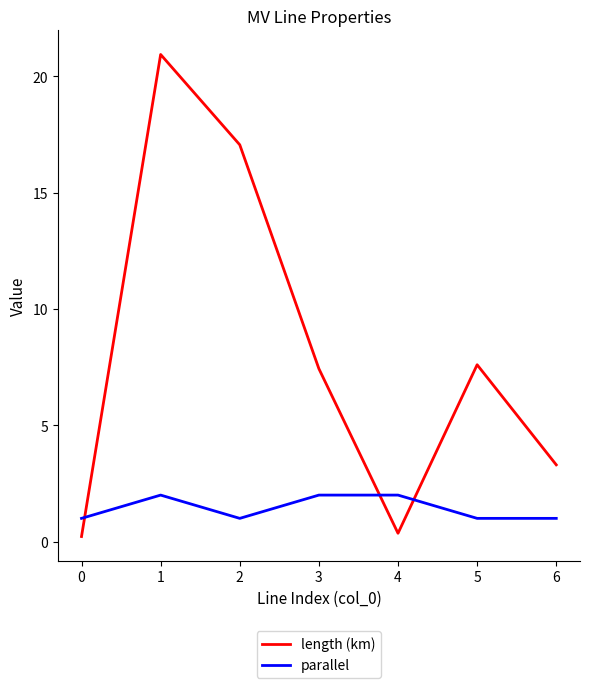

Which series changed the most between 2 and 6?

length (km)